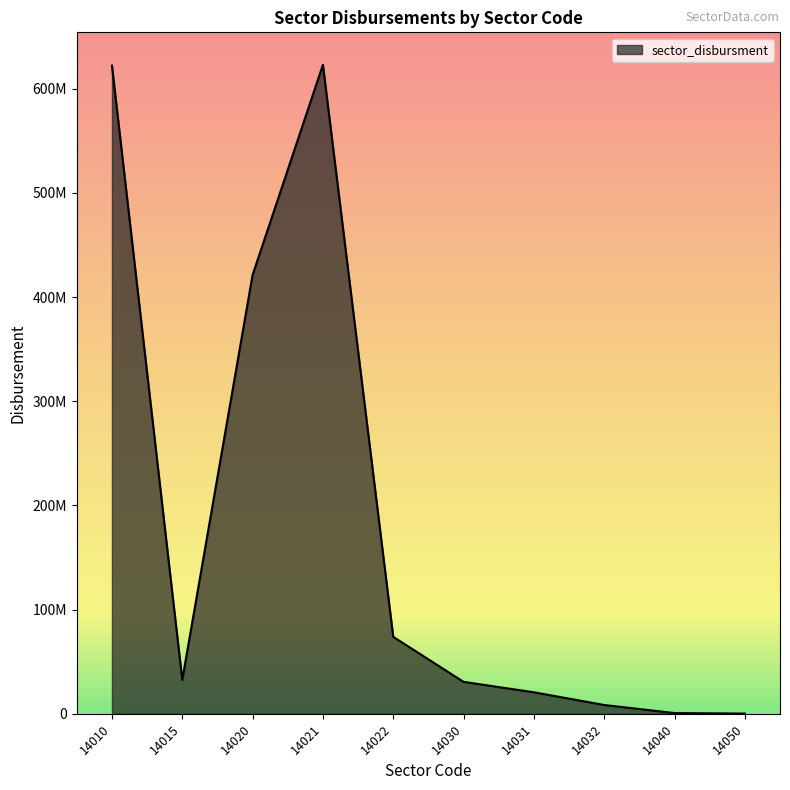

Between 14050 and 14040, which is larger?

14040